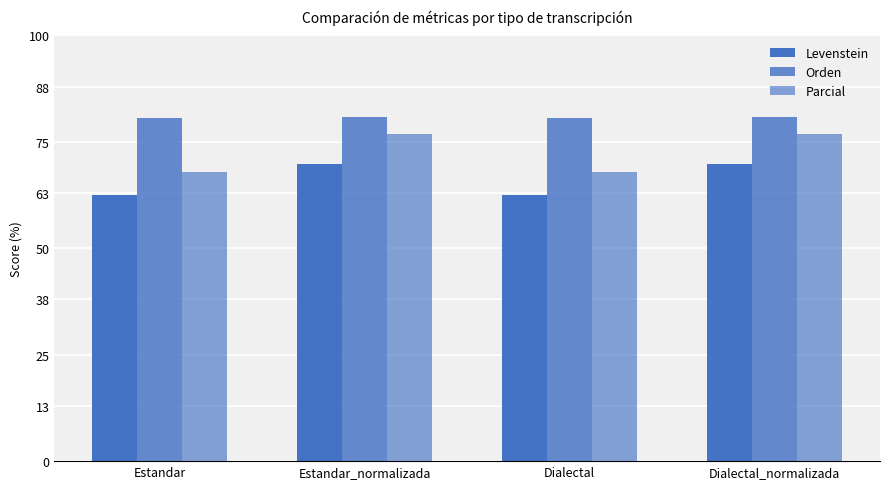

How many values in the Parcial series are below 76?

2